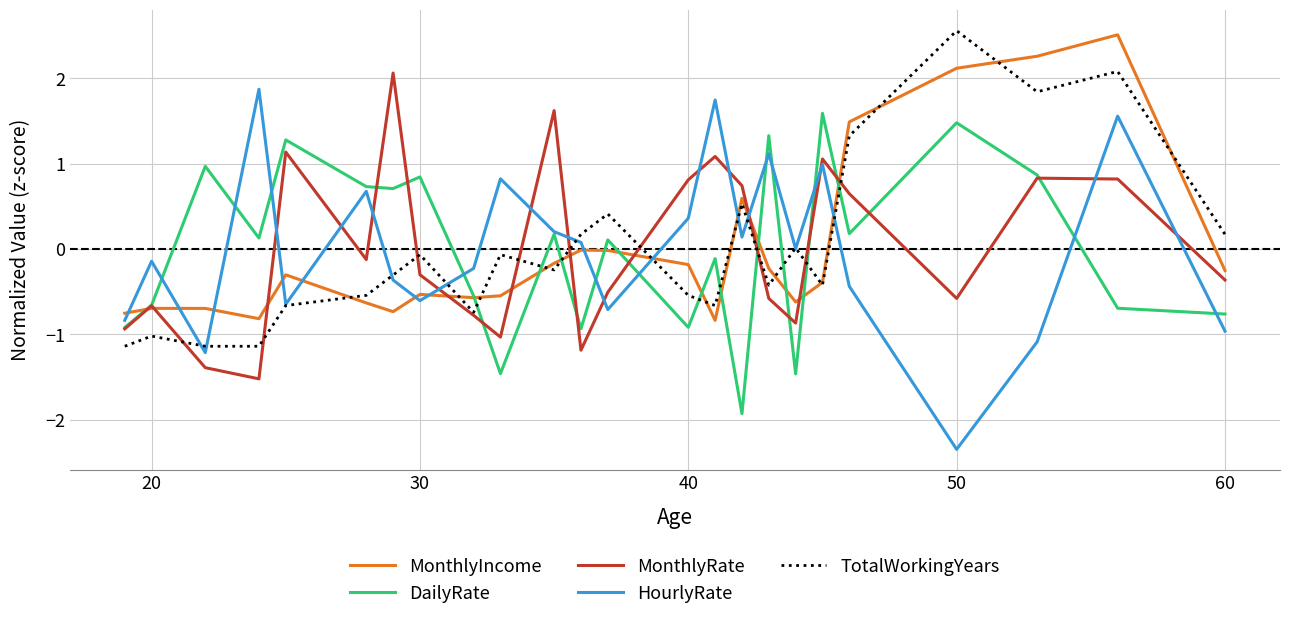

What is the lowest value of the MonthlyIncome series?

-0.8